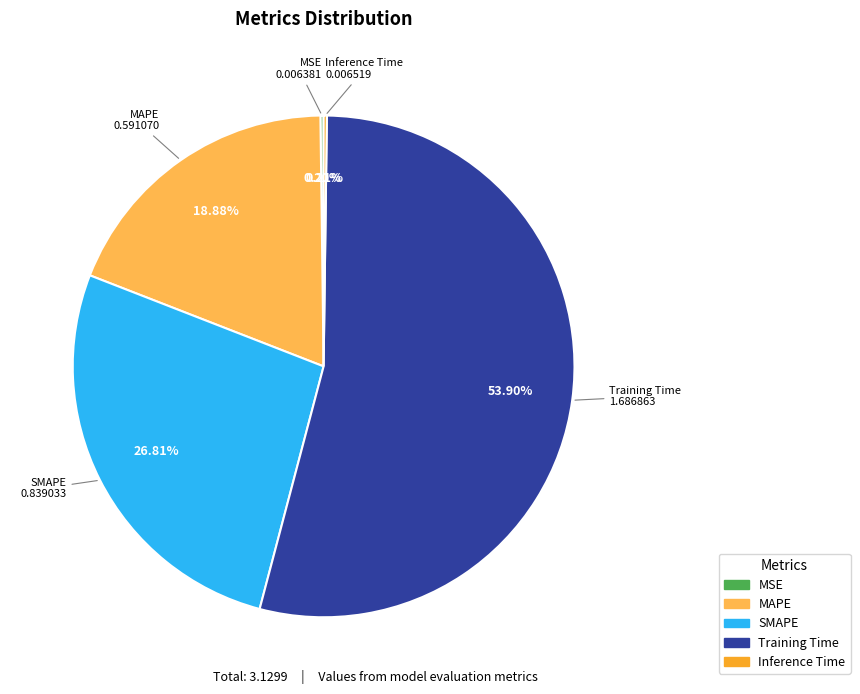

Which category has the biggest portion of the pie?

Training Time